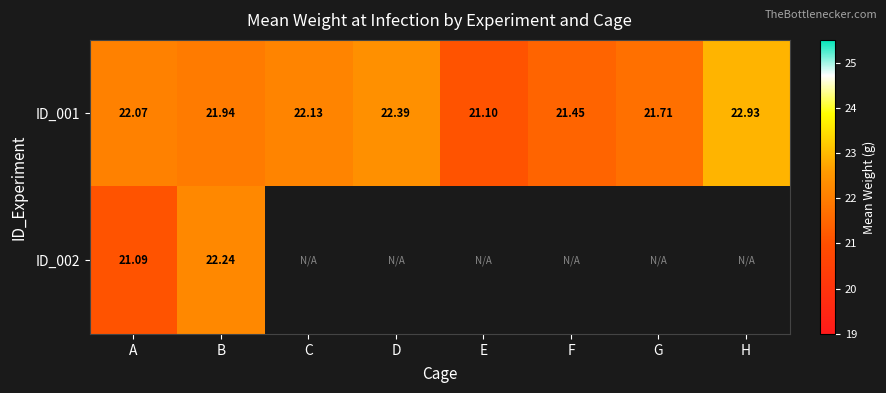

Is the value of ID_002 at B greater than the value of ID_001 at E?

Yes